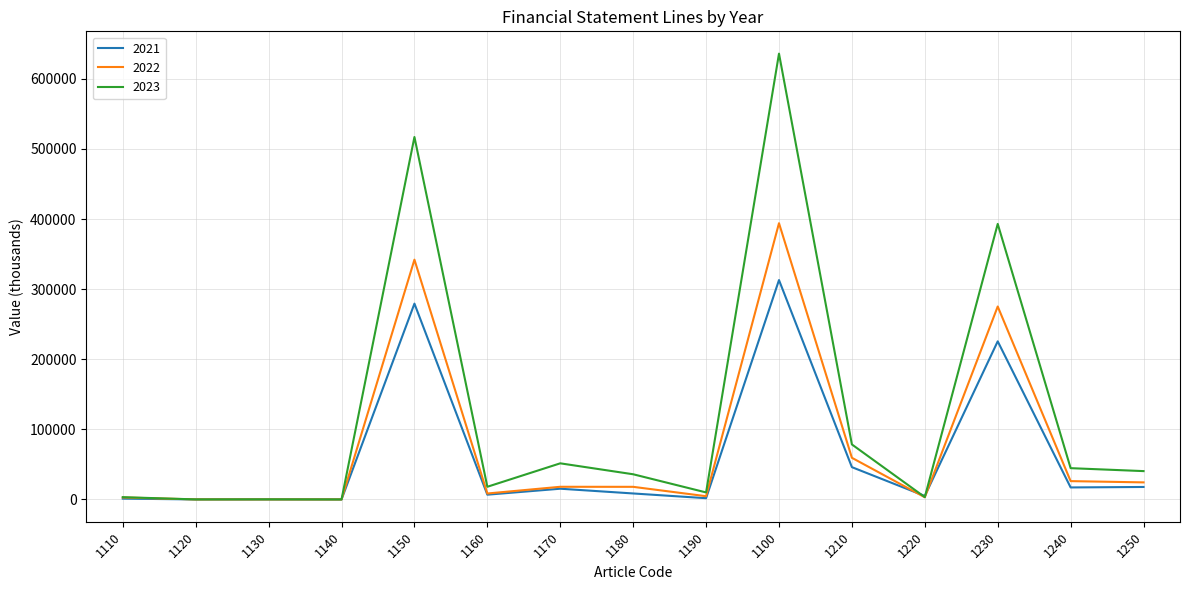

What is the lowest value of the 2022 series?

2.2